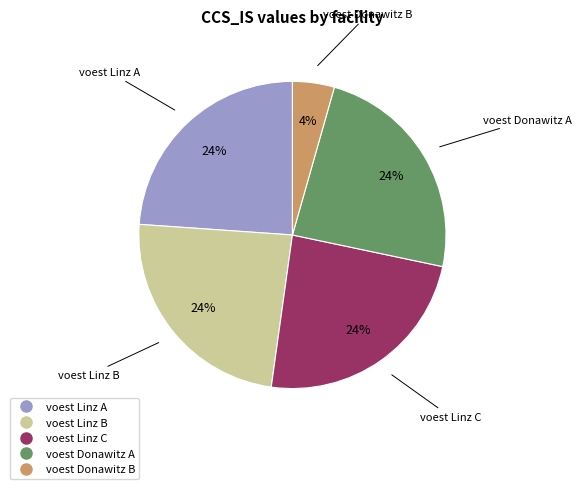

The voest Linz B slice represents 32% of the pie. True or false?

False